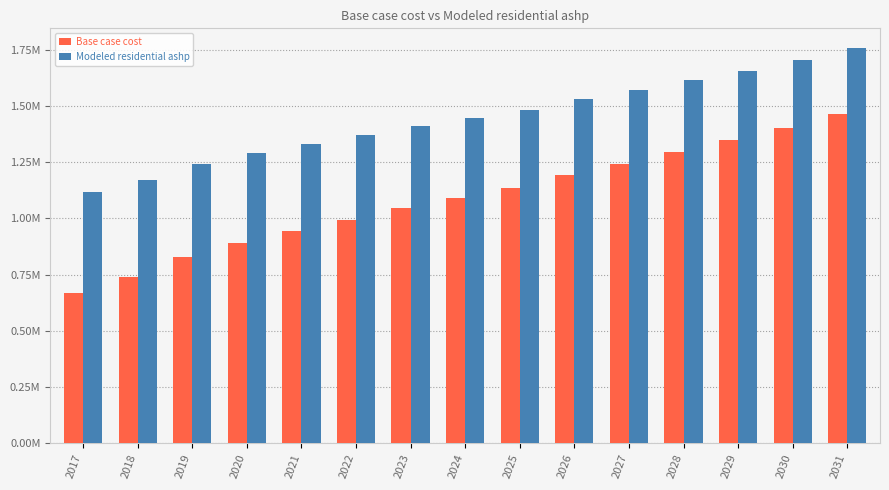

The Base case cost series shows 1088488.7 at 2024. True or false?

True